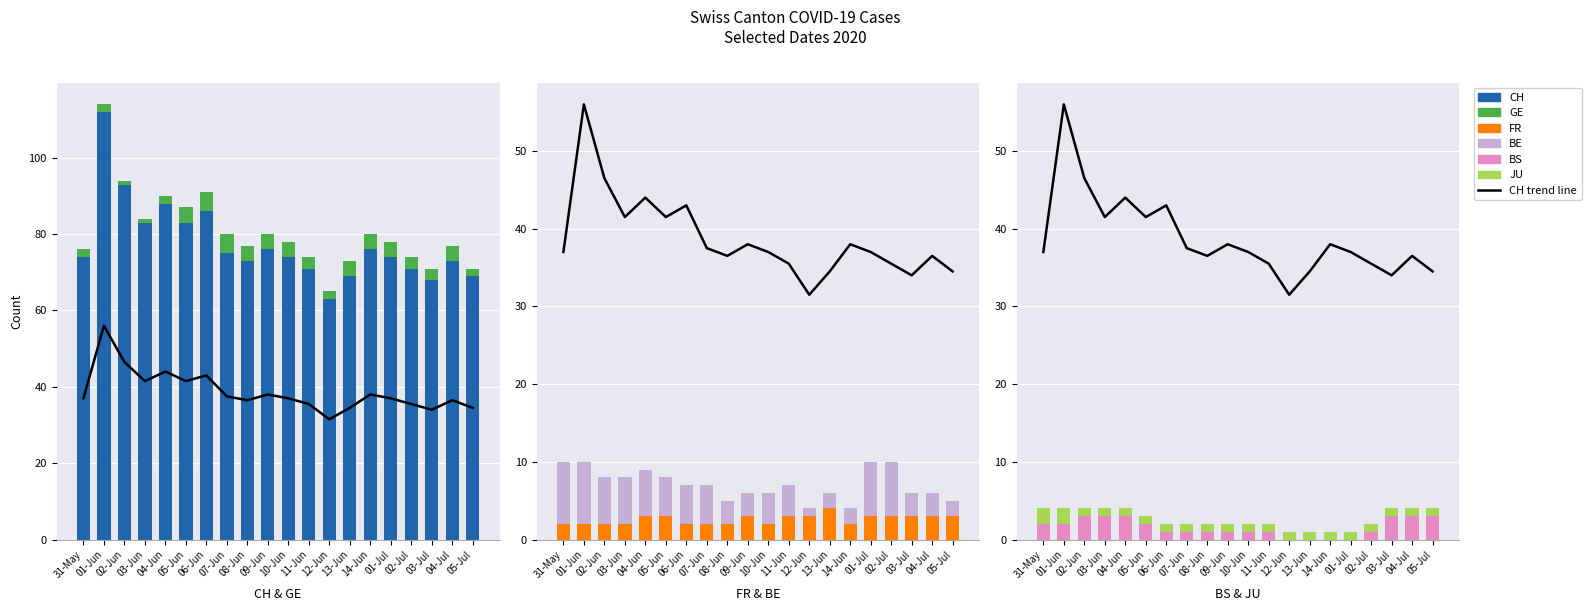

The value of BE at 01-Jun is 13.6. True or false?

False